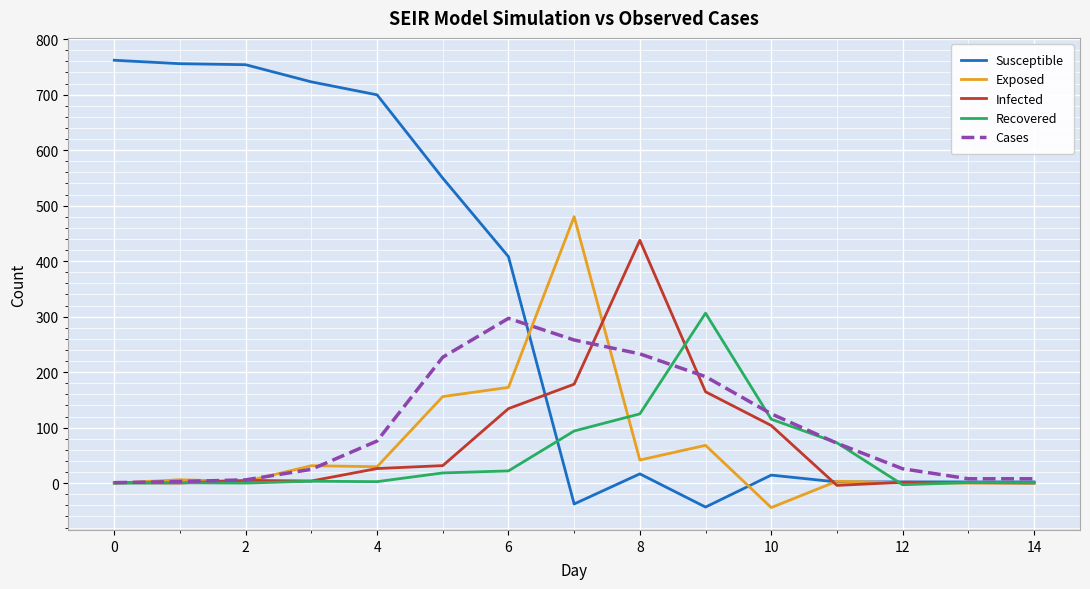

Which series has the widest spread of values?

Susceptible